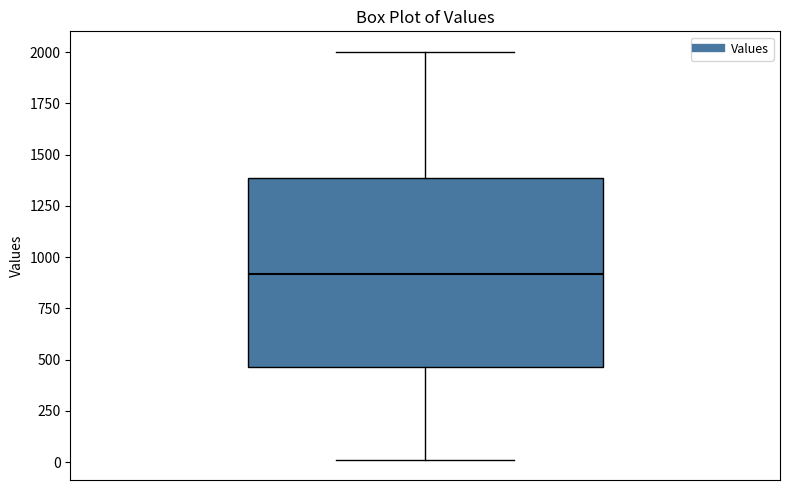

Read this box plot against the y-axis: the position of the median line, the range covered by the box, and the ends of both whiskers. The values are not printed on the chart, so give them approximately, as read against the axis.

median 900, box 450 to 1400, whiskers 0 to 2000